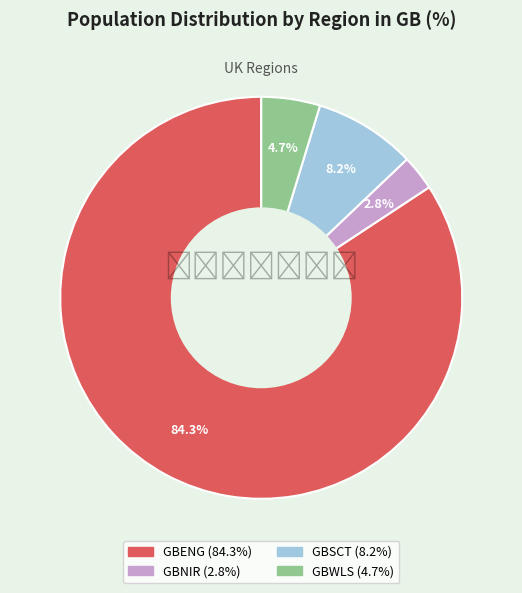

Is there a majority slice in this chart?

Yes